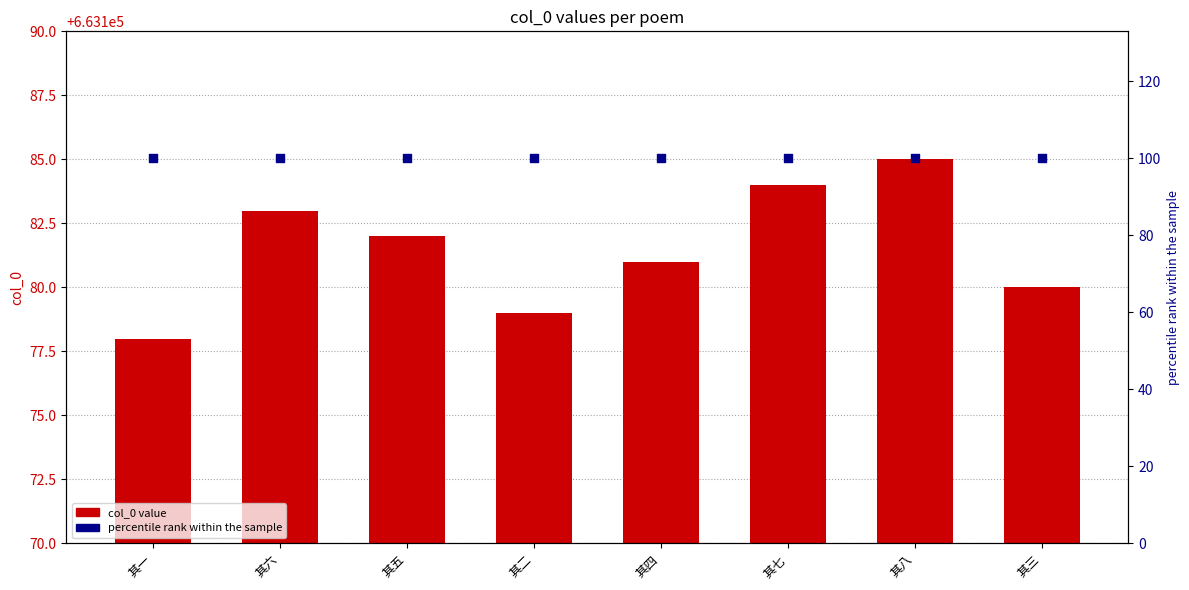

Which series has the largest Y range (max minus min)?

col_0